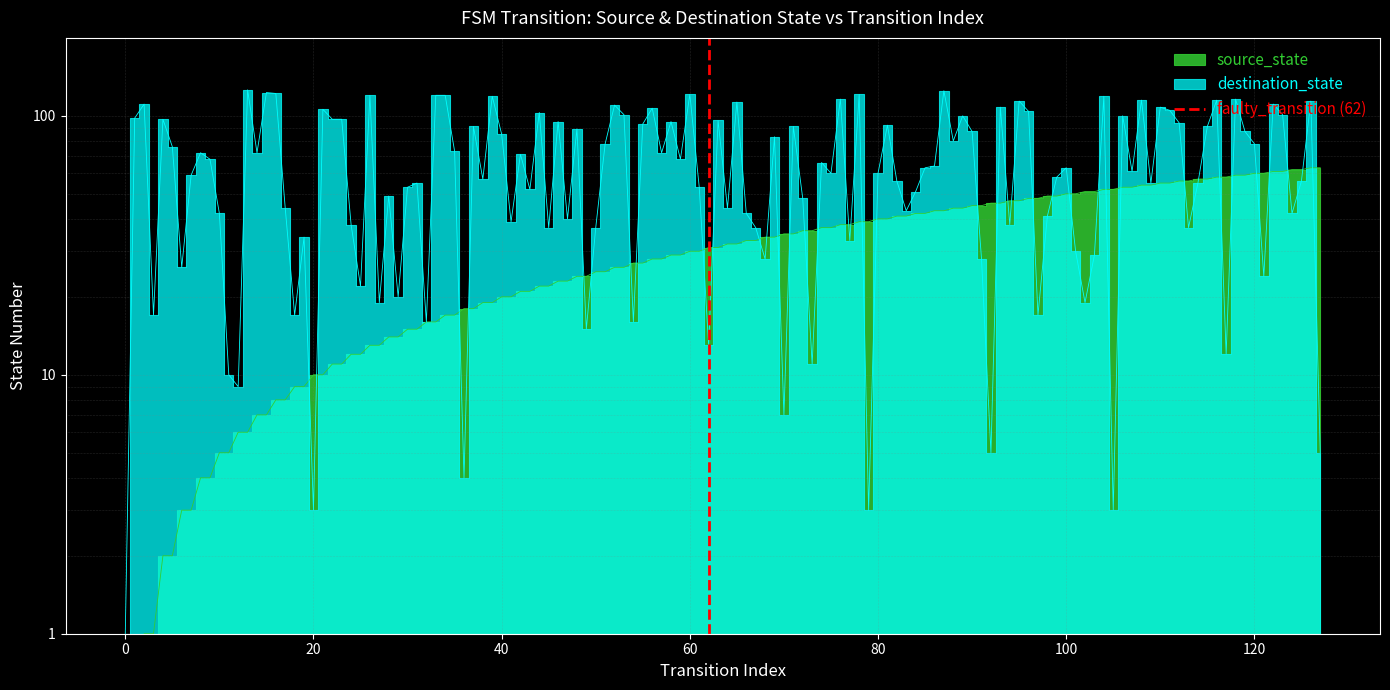

Does the chart display data point markers on the line(s)?

No